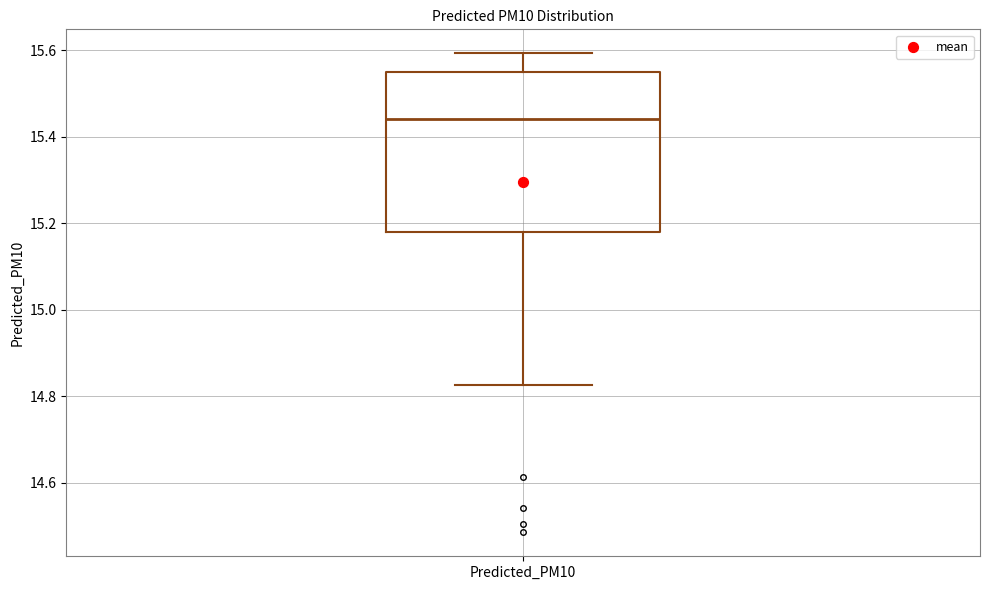

Read this box plot against the y-axis: the position of the median line, the range covered by the box, and the ends of both whiskers. The values are not printed on the chart, so give them approximately, as read against the axis.

median 15.44, box 15.18 to 15.54, whiskers 14.82 to 15.60